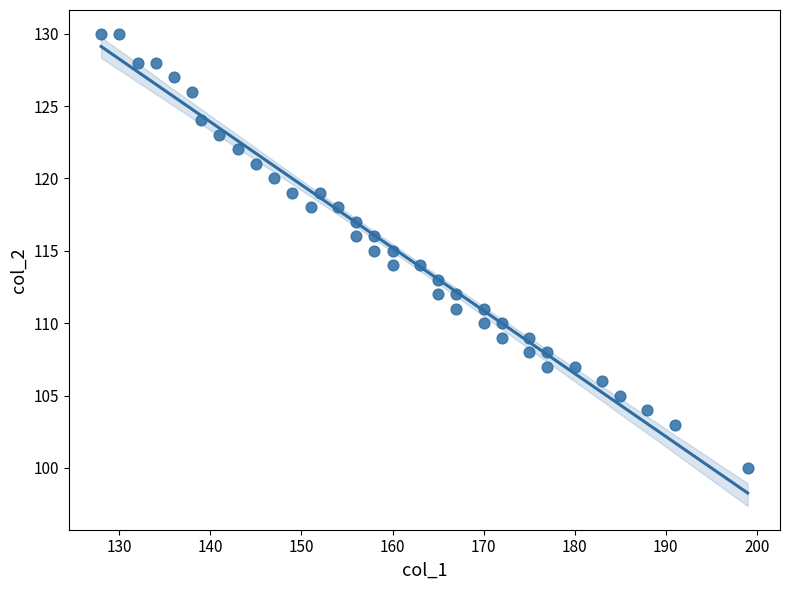

What is the range of X values (max minus min)?

71